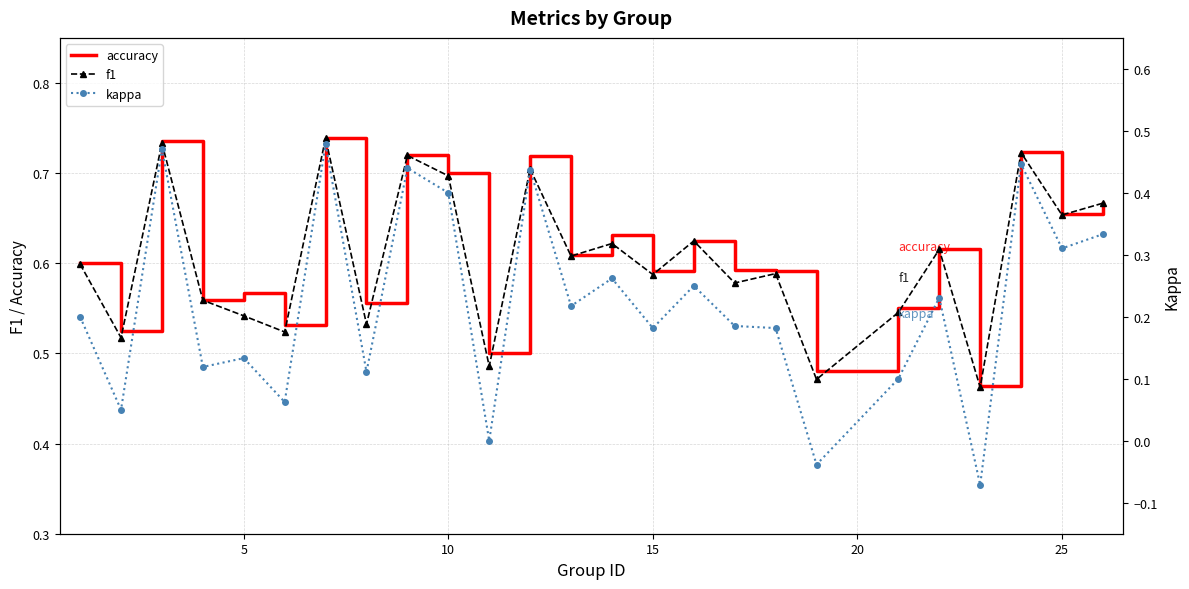

True or false: f1 has more than 2 points higher than both neighbors.

True